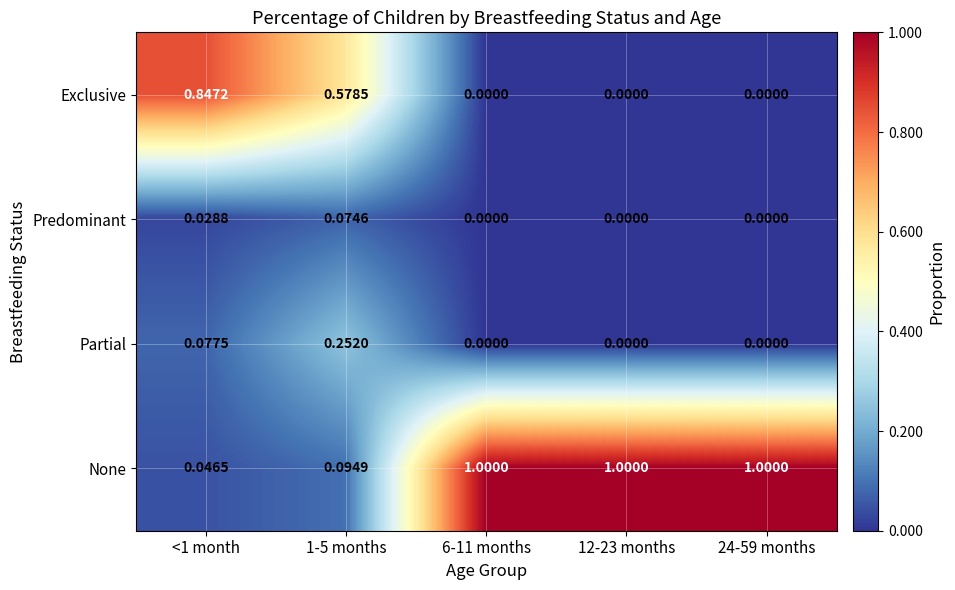

Rank the series by their maximum value, from highest to lowest.

None, Exclusive, Partial, Predominant